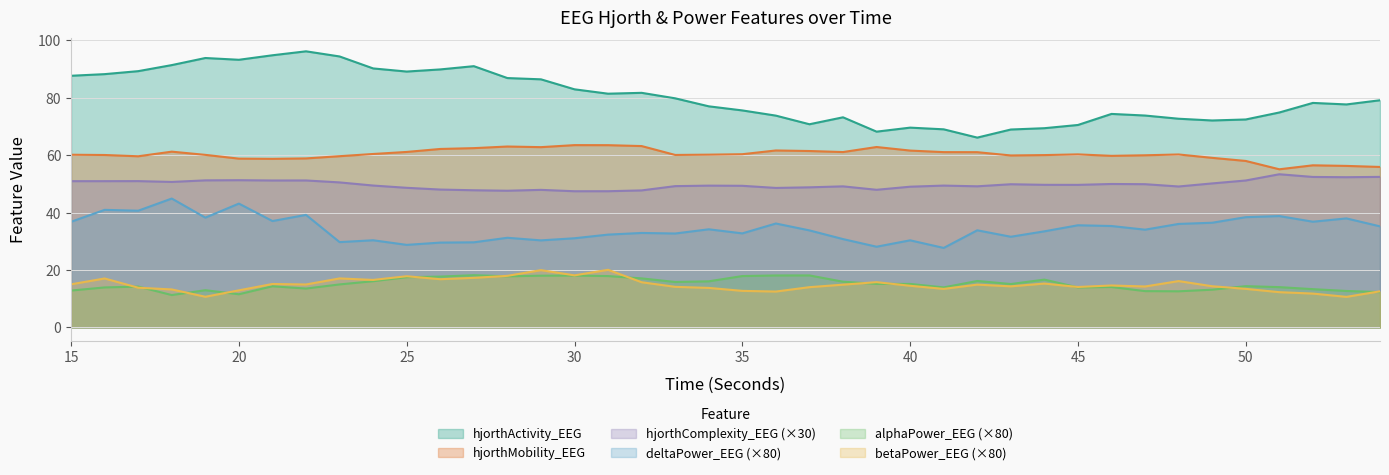

At which label is betaPower_EEG closest to 15?

22